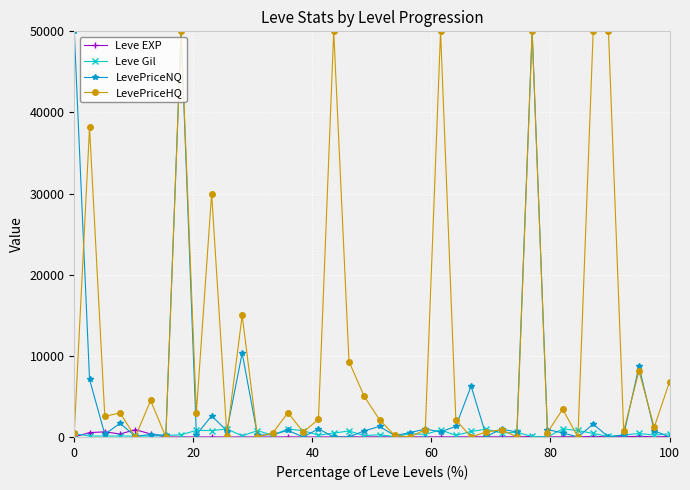

What is the value of the Leve EXP point at the 39th from the left?

17